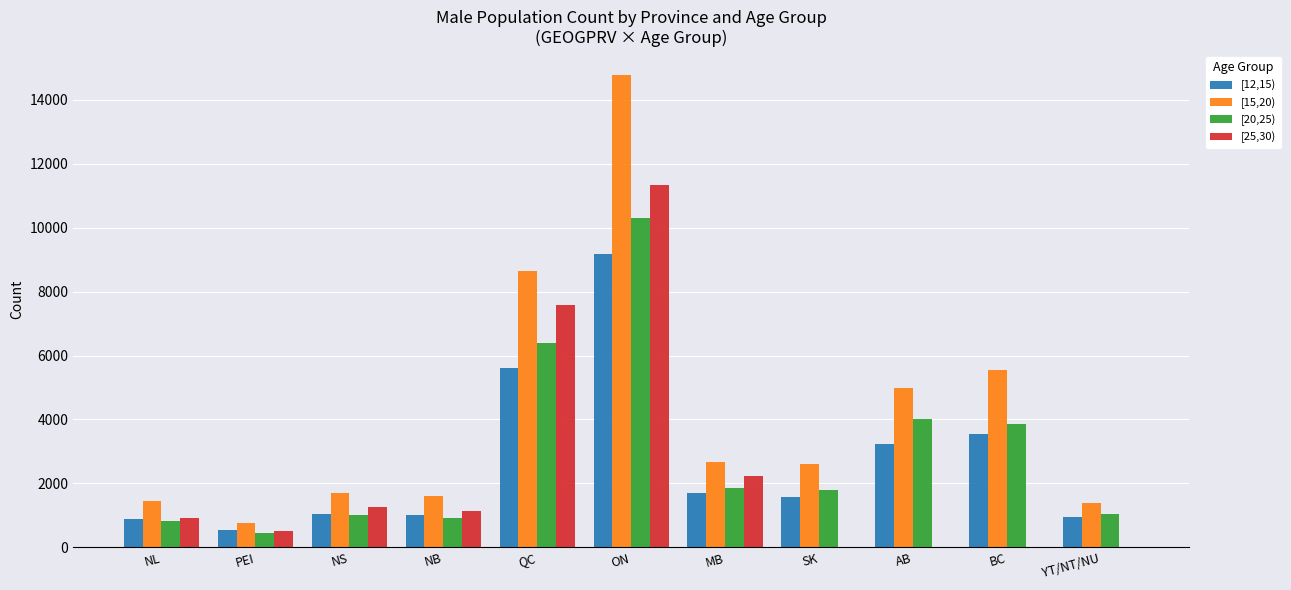

At which category is the sum across all series the highest?

ON